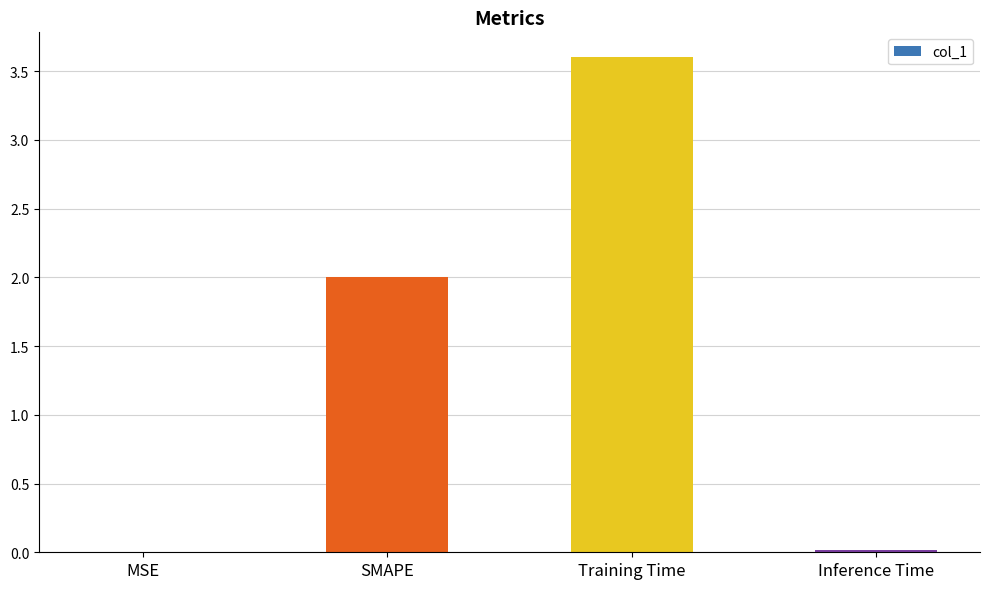

What is the approximate value at Training Time?

3.6